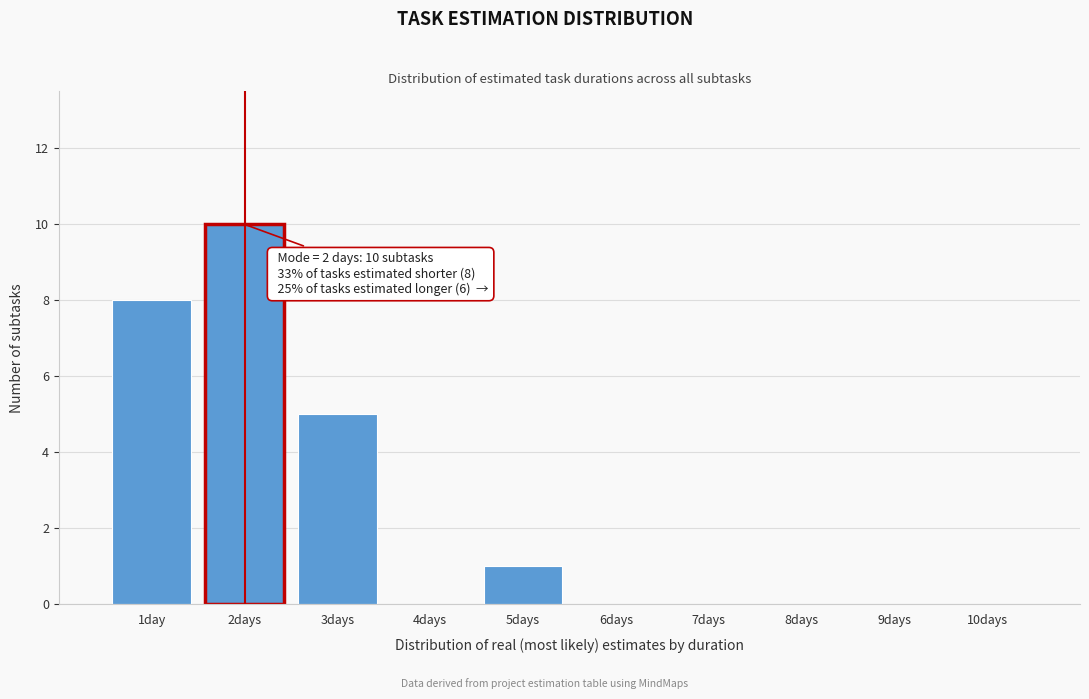

Reading left to right, what are all the values shown in this chart?

1day=8	2days=10	3days=5	4days=0	5days=1	6days=0	7days=0	8days=0	9days=0	10days=0